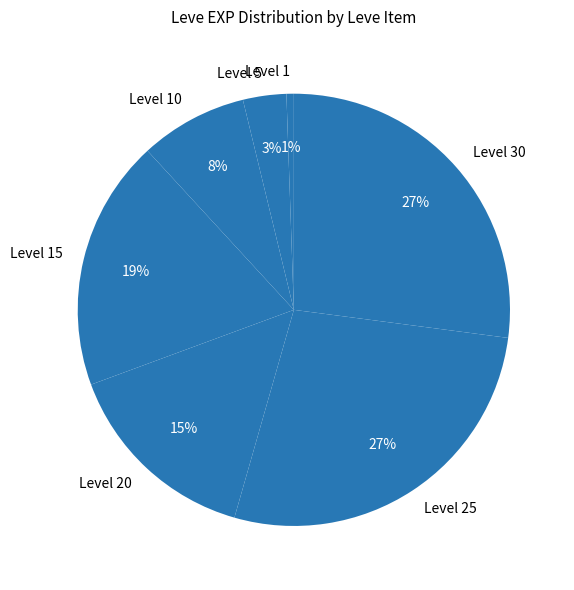

What percentage is the Level 10 slice, to the nearest percent?

8%